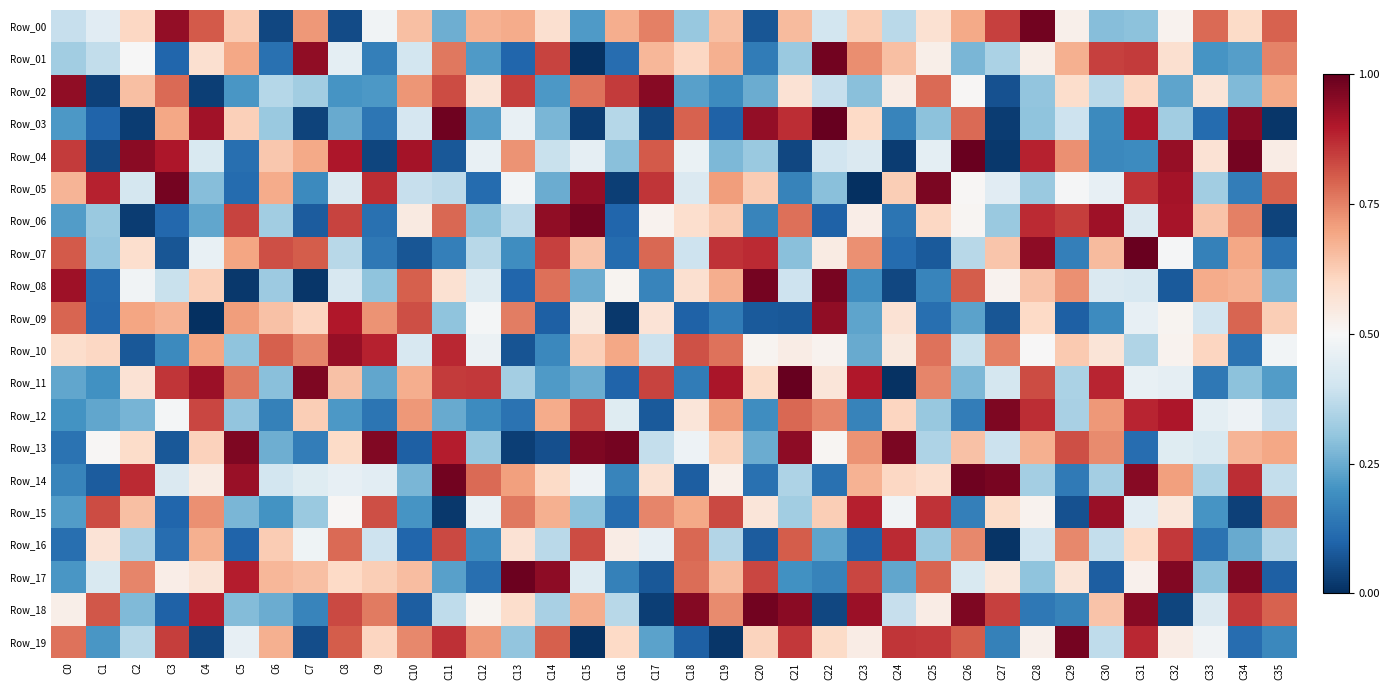

What is the total value across all series at C7?

9.0